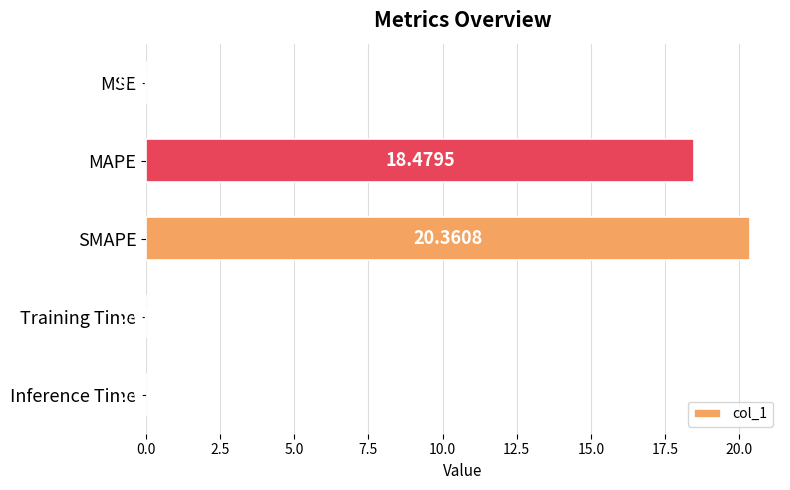

What is the sum of all values?

38.9